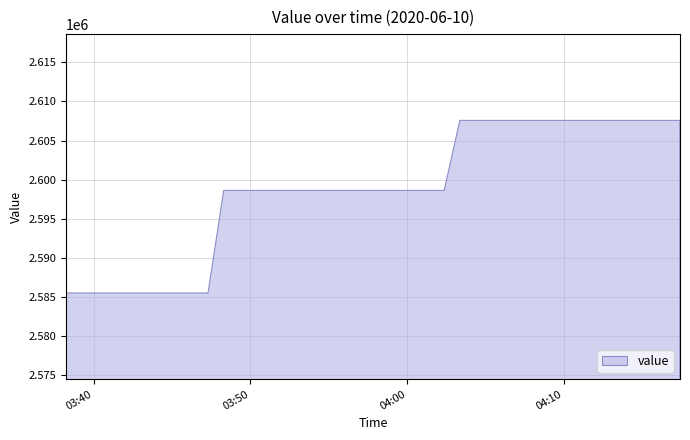

The chart shows a value of 2585523.3 at 2020-06-10T03:38:15. True or false?

True